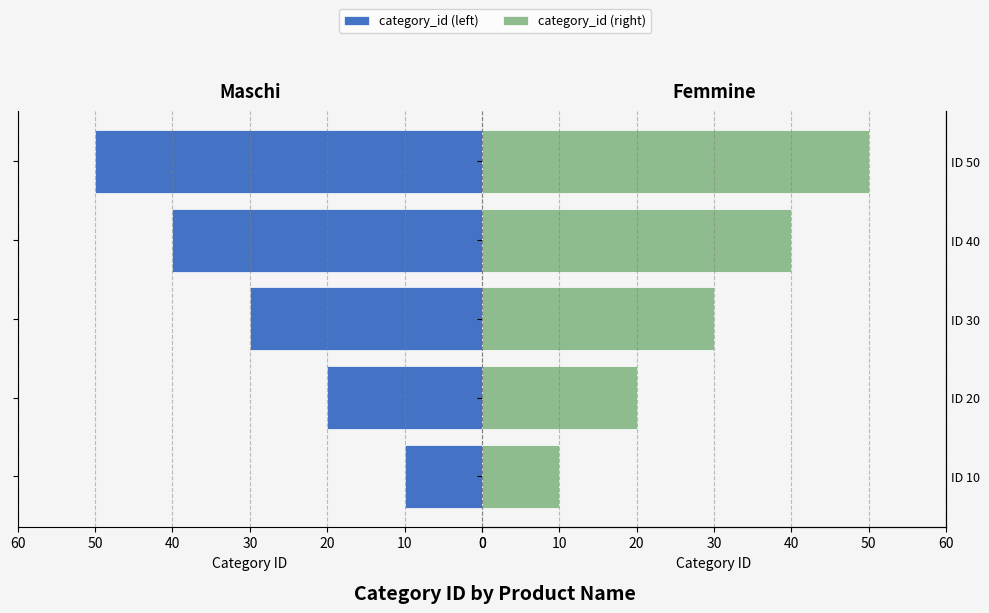

What is the sum of all category_id (right) values?

150